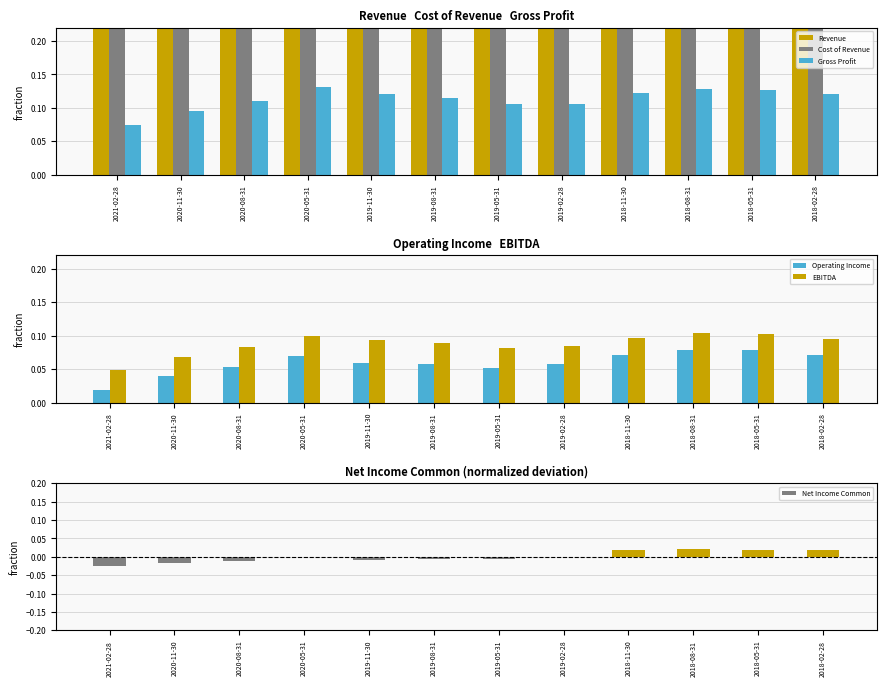

Reading left to right, what are all the values shown in this chart?

Revenue: 0.7	0.8	0.9	1.0	1.0	0.9	0.9	0.8	0.8	0.8	0.8	0.7
Cost of Revenue: 0.6	0.7	0.8	0.8	0.9	0.8	0.8	0.7	0.7	0.7	0.6	0.6
Gross Profit: 0.1	0.1	0.1	0.1	0.1	0.1	0.1	0.1	0.1	0.1	0.1	0.1
Operating Income: 0.0	0.0	0.1	0.1	0.1	0.1	0.1	0.1	0.1	0.1	0.1	0.1
EBITDA: 0.0	0.1	0.1	0.1	0.1	0.1	0.1	0.1	0.1	0.1	0.1	0.1
Net Income Common: -0.0	-0.0	-0.0	-0.0	-0.0	-0.0	-0.0	-0.0	0.0	0.0	0.0	0.0